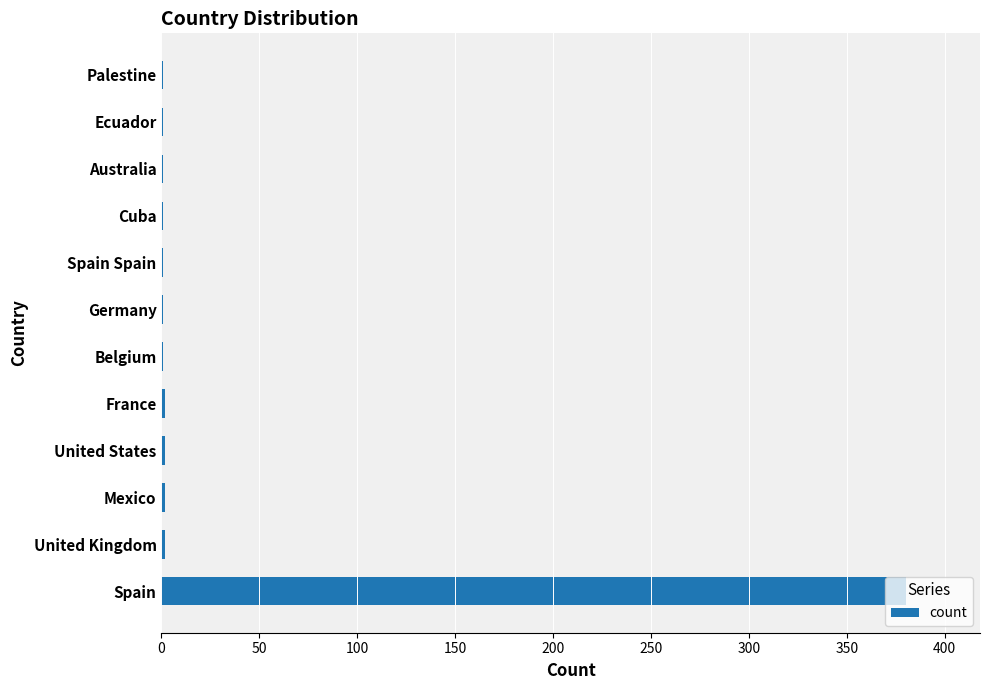

What is the average value?

33